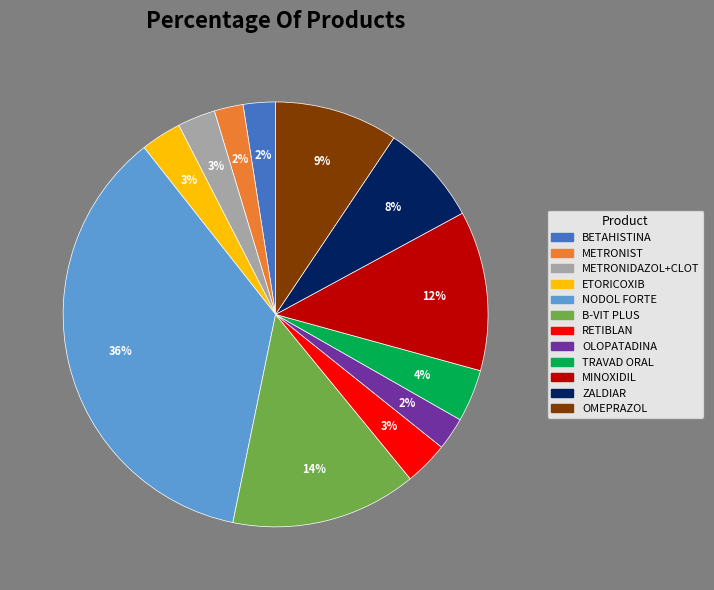

Does any single category account for the majority?

No